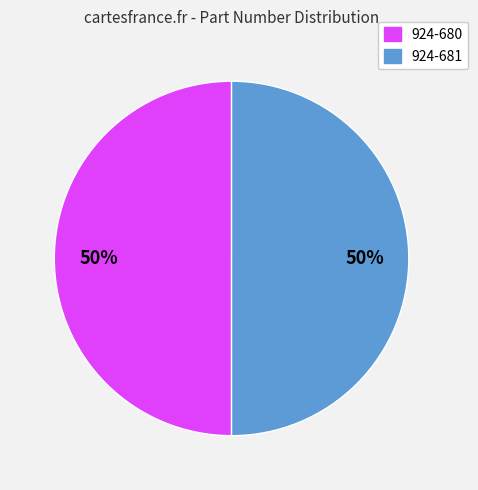

Is it true that 924-681 is 50% of the pie?

True